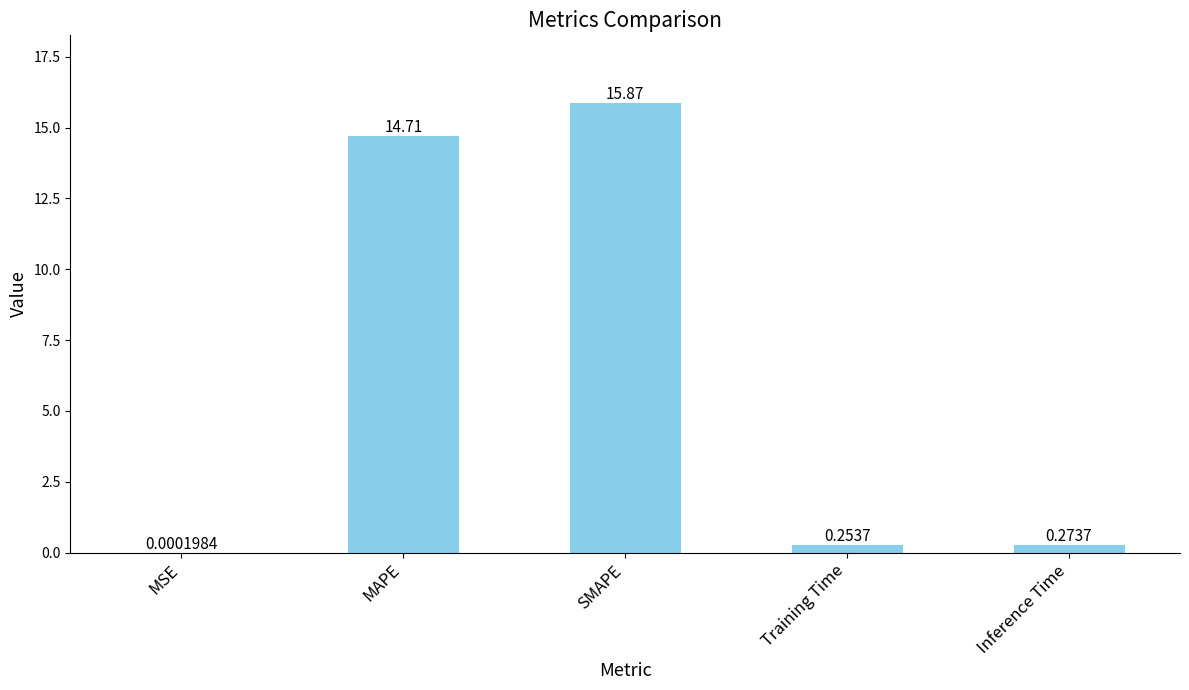

What is the sum of the values at MSE and SMAPE?

15.9